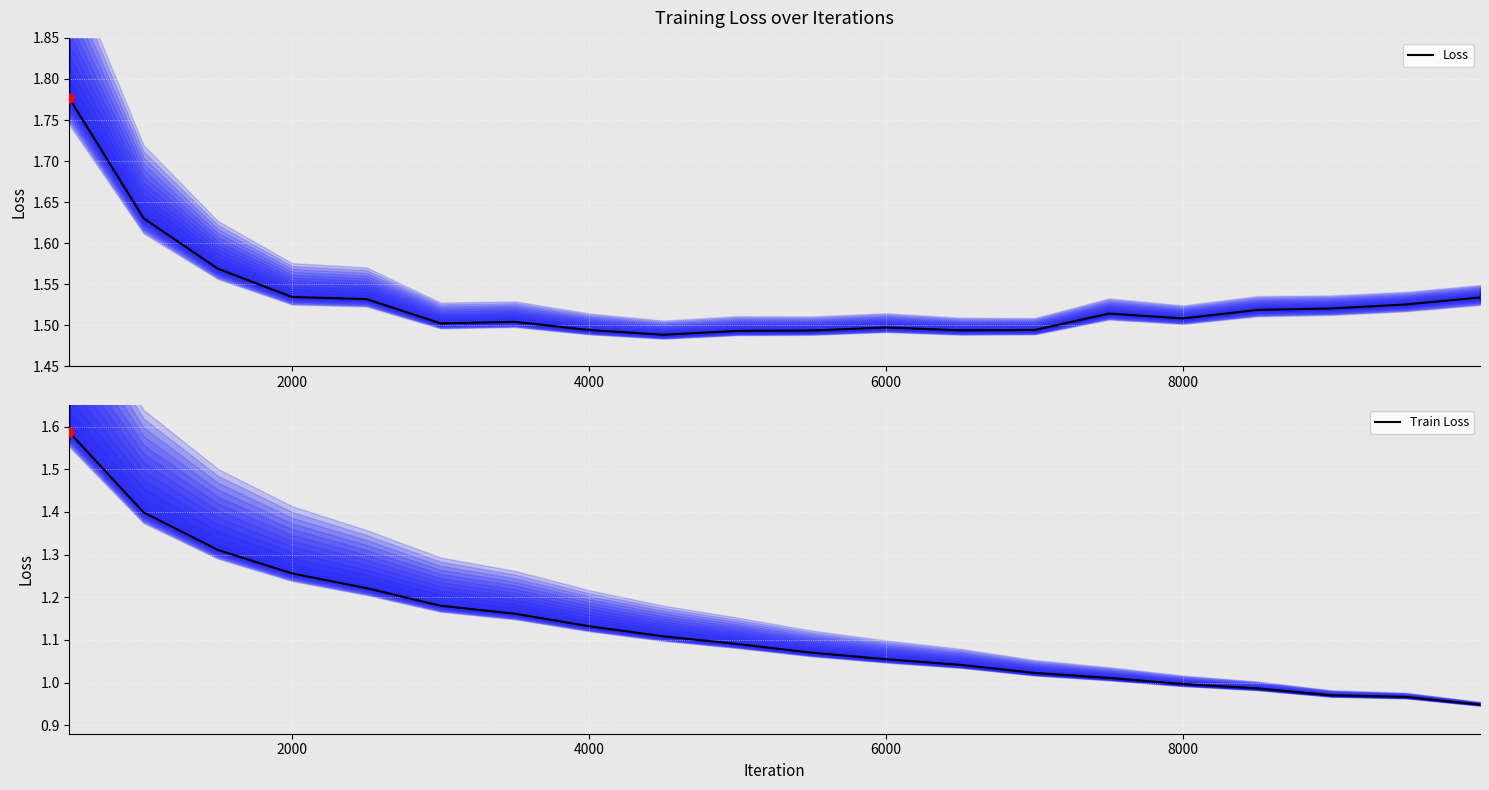

Is the value of Loss at 10000 greater than the value of Train Loss at 8000?

Yes